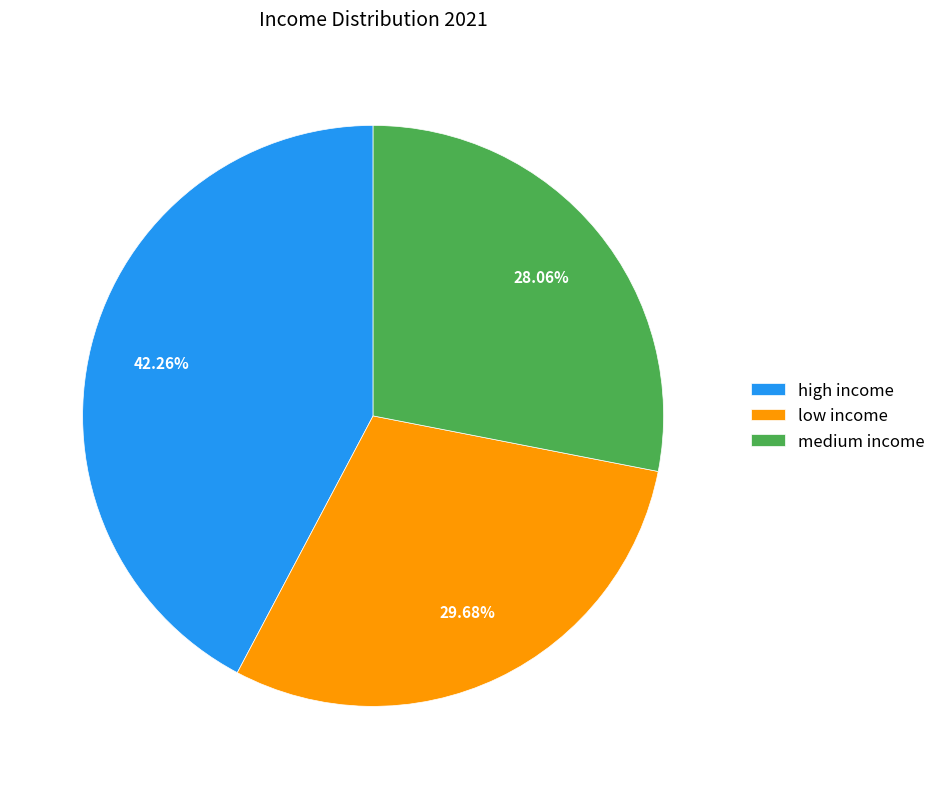

To the nearest percent, what portion does low income represent?

30%